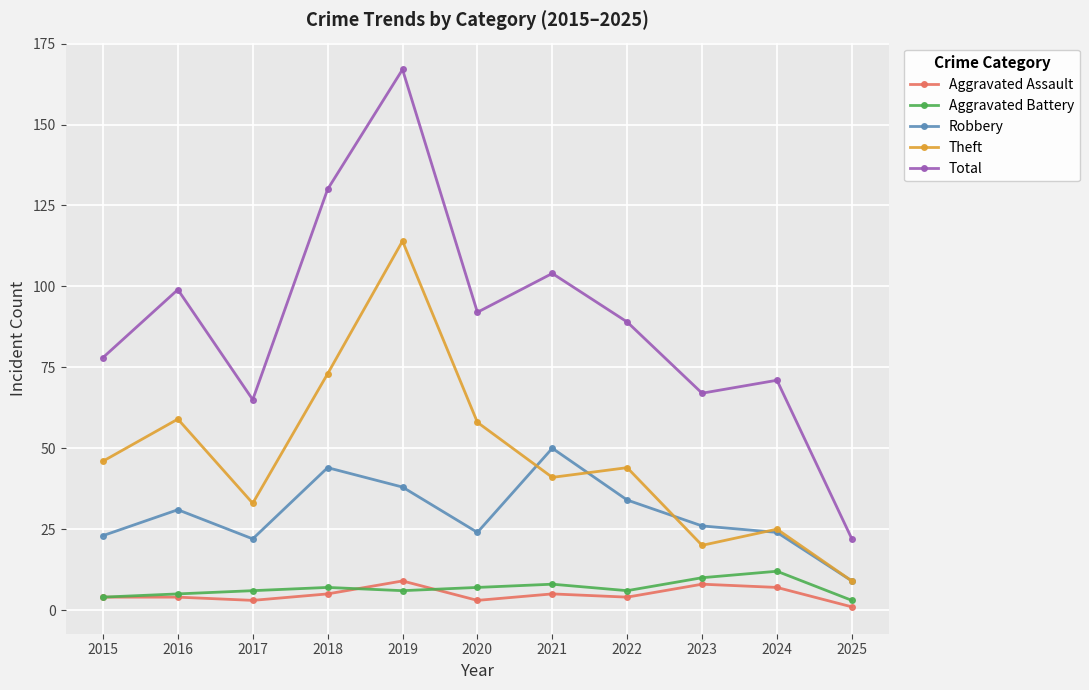

What is the difference between the highest and lowest values at 2023?

59